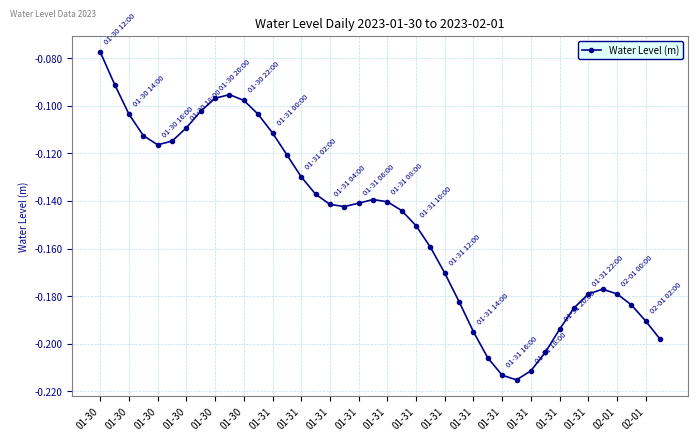

True or false: the data has more than 2 interior local peaks.

True